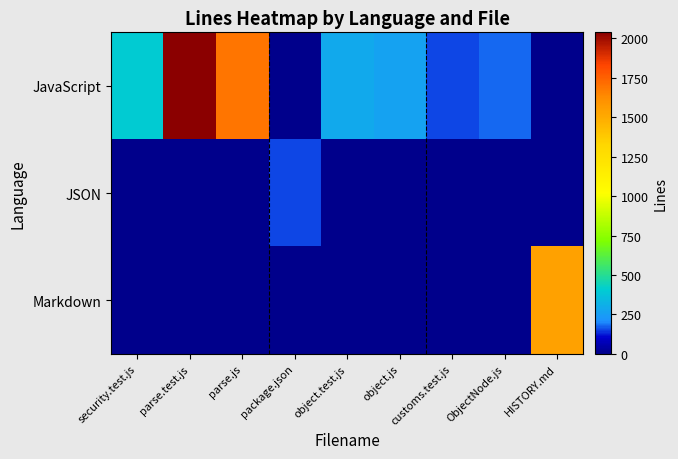

At how many categories does at least one series exceed 1813?

1